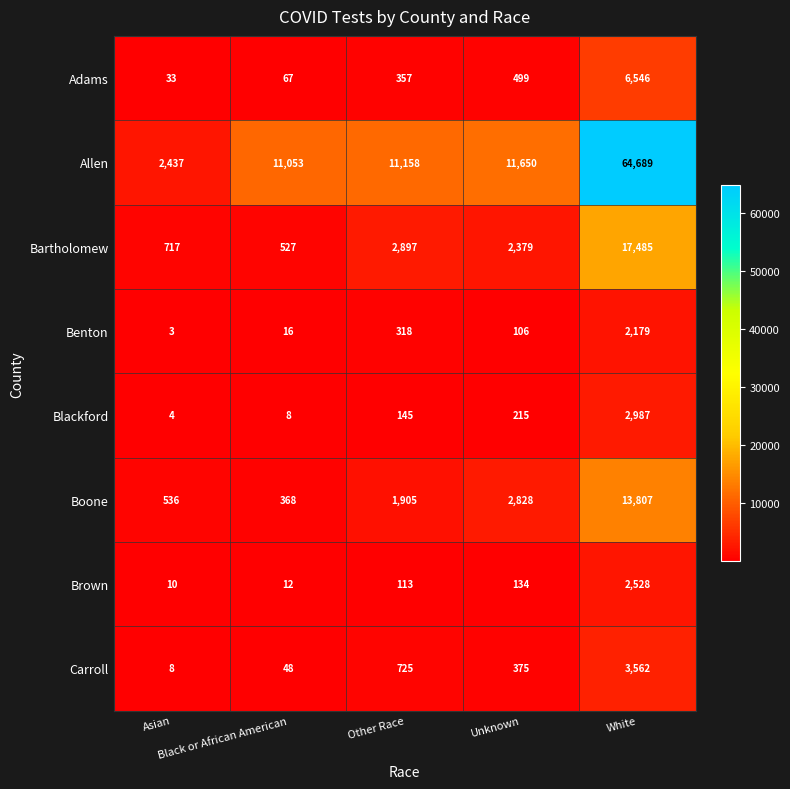

Which series has the largest total across all categories?

Allen